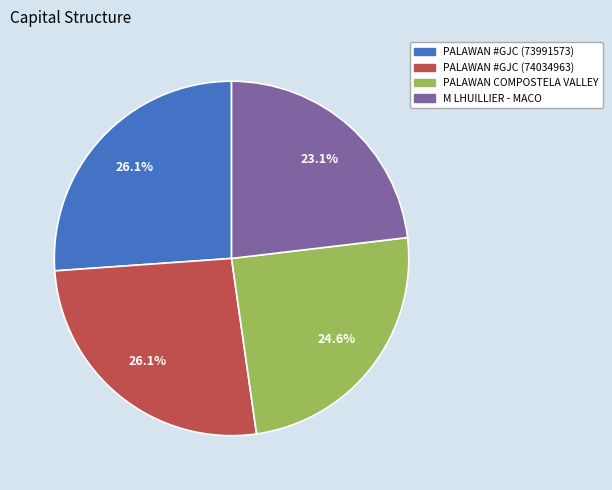

To the nearest percent, what percentage of the pie is M LHUILLIER - MACO?

23%